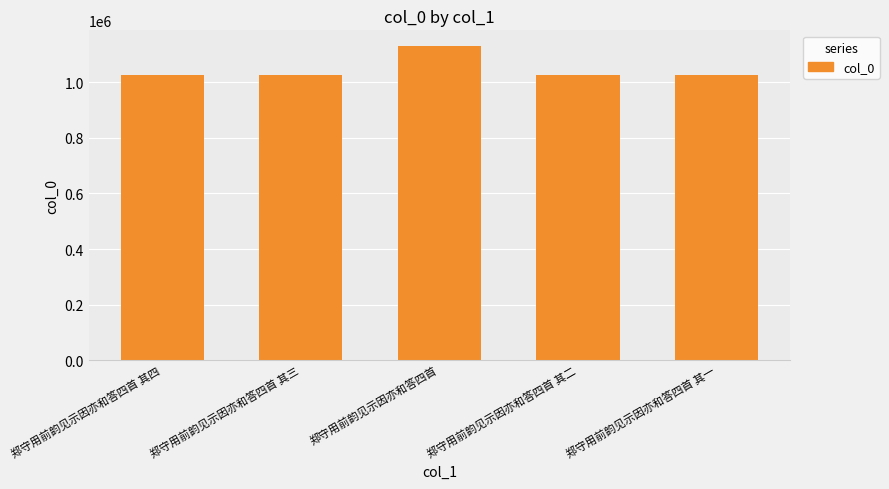

What is the minimum value shown in the chart?

1025228